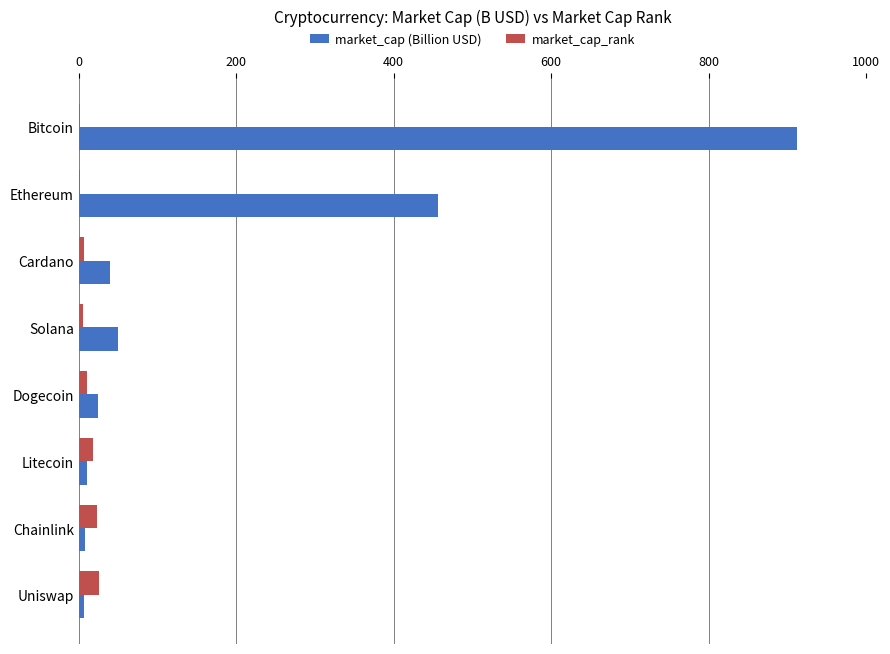

What is the sum of all market_cap_rank values?

92.0